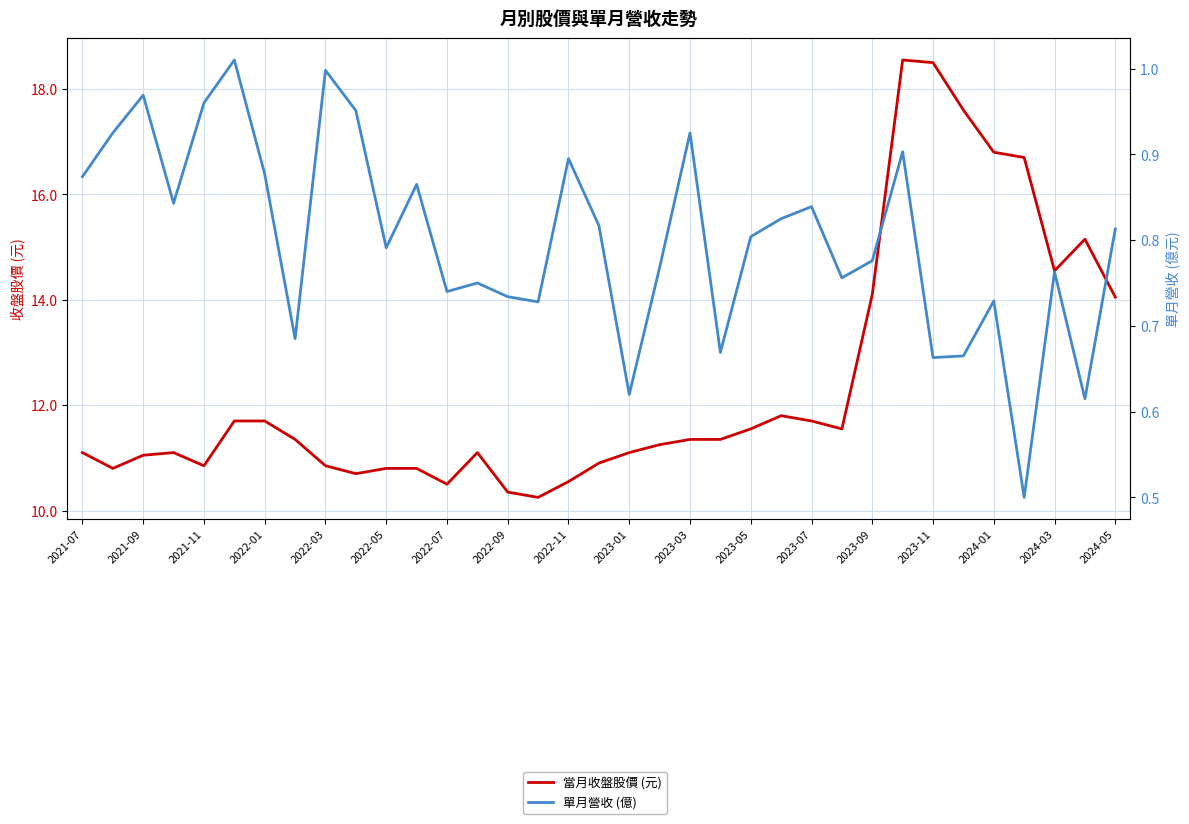

True or false: 當月收盤股價 (元) and 單月營收 (億) intersect in this chart.

False